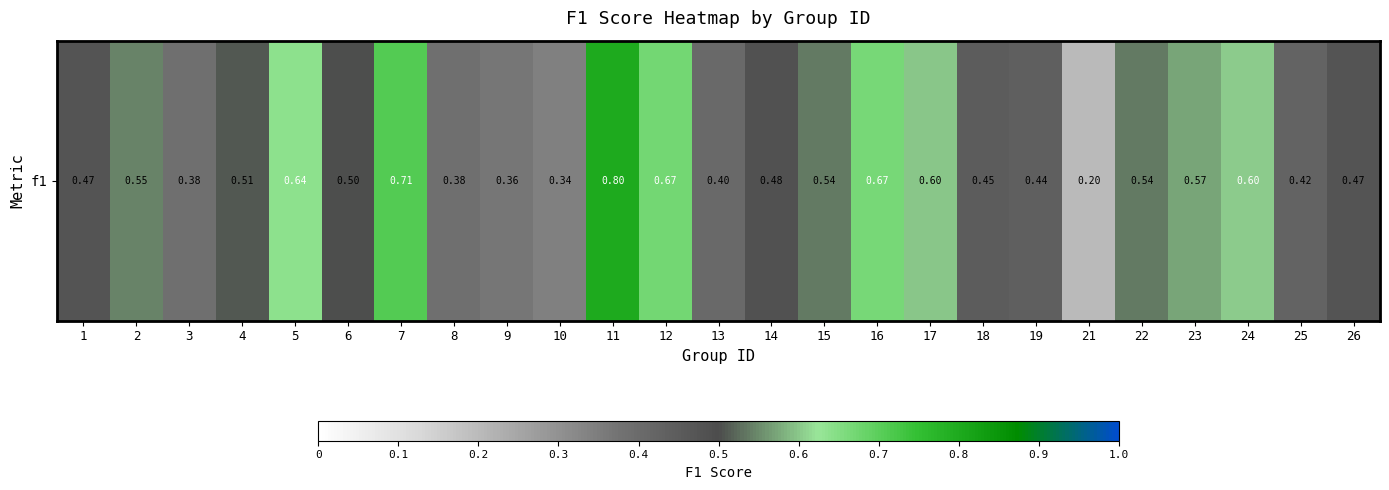

How many values are between 0 and 1?

25